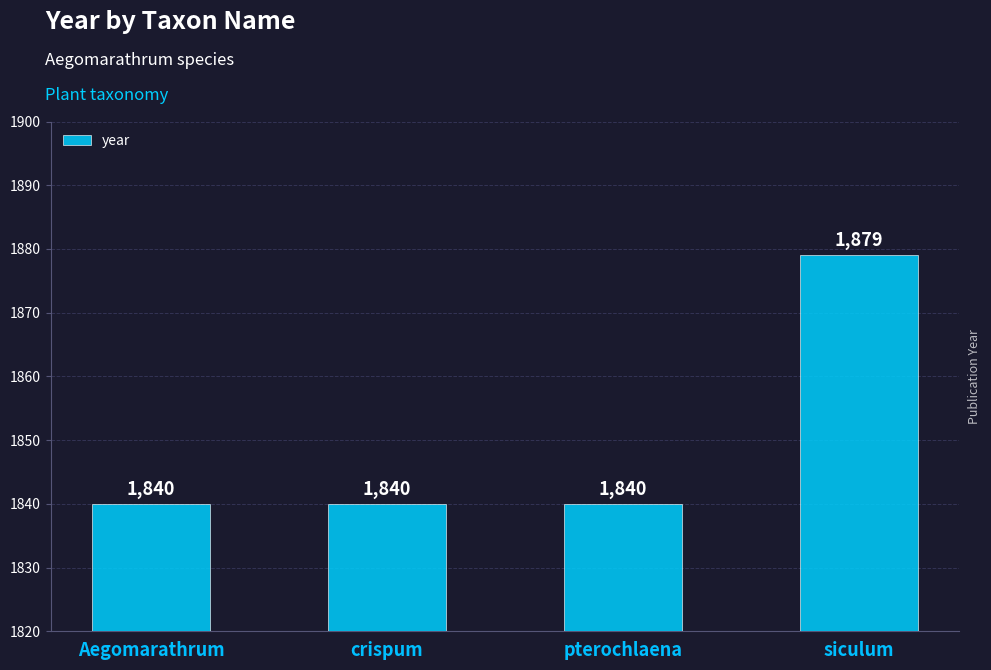

Rank the categories by value from highest to lowest.

siculum, Aegomarathrum, crispum, pterochlaena